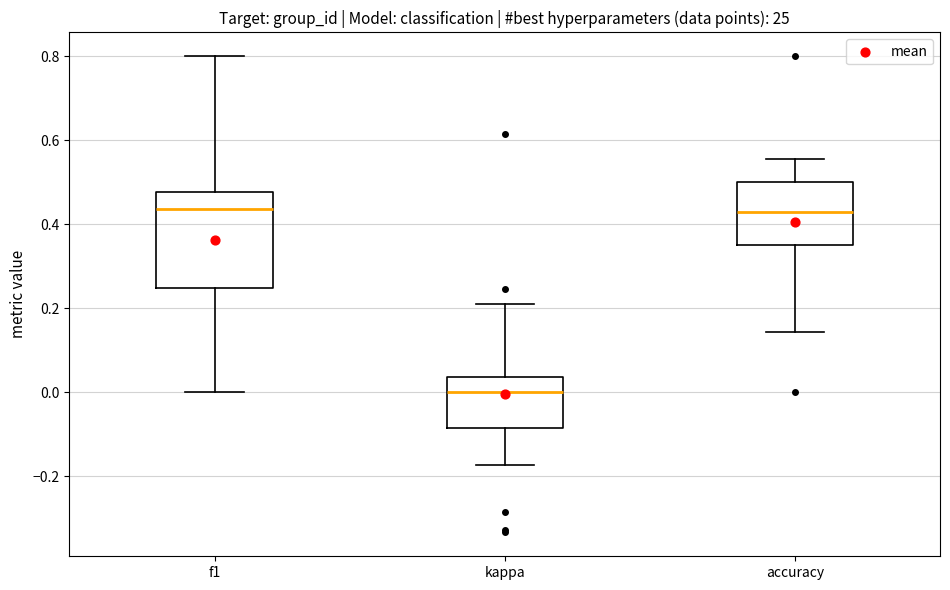

Reading left to right, transcribe this box plot: for each box, give where its median line is, the range the box spans, and where its two whiskers end, as read against the y-axis. The values are not printed on the chart, so give them approximately, as read against the axis.

f1: median 0.44, box 0.24 to 0.48, whiskers 0.00 to 0.80
kappa: median 0.00, box -0.08 to 0.04, whiskers -0.18 to 0.20
accuracy: median 0.42, box 0.36 to 0.50, whiskers 0.14 to 0.56